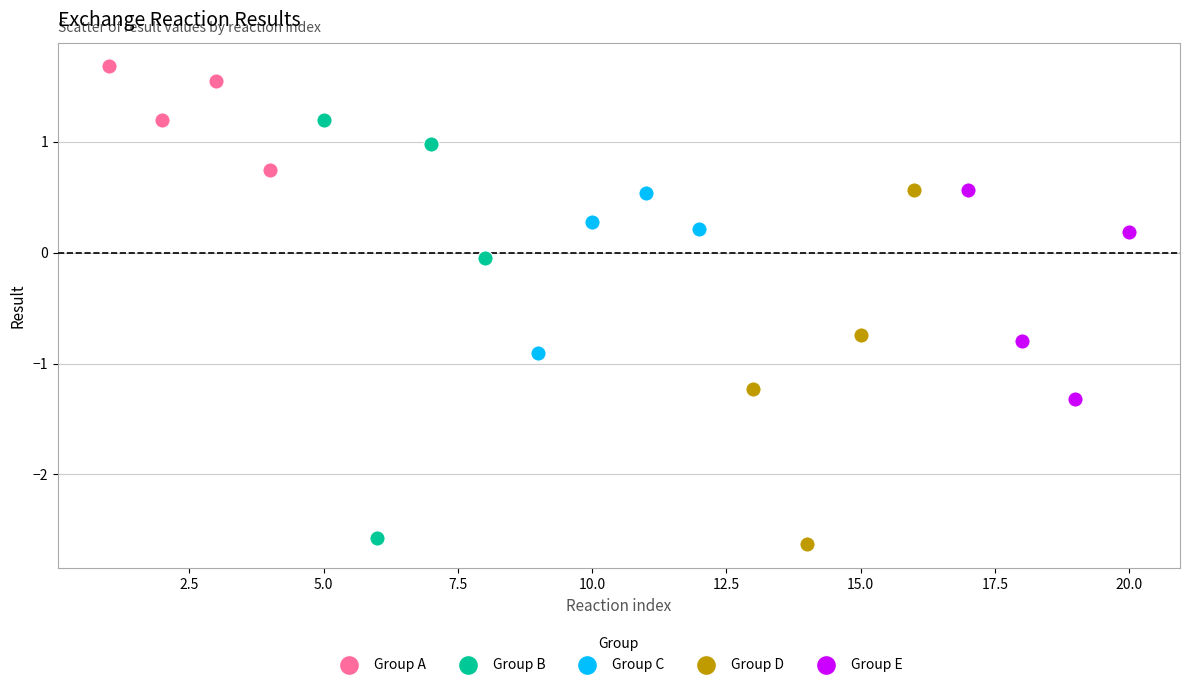

Which series reaches the maximum Y coordinate?

Group A